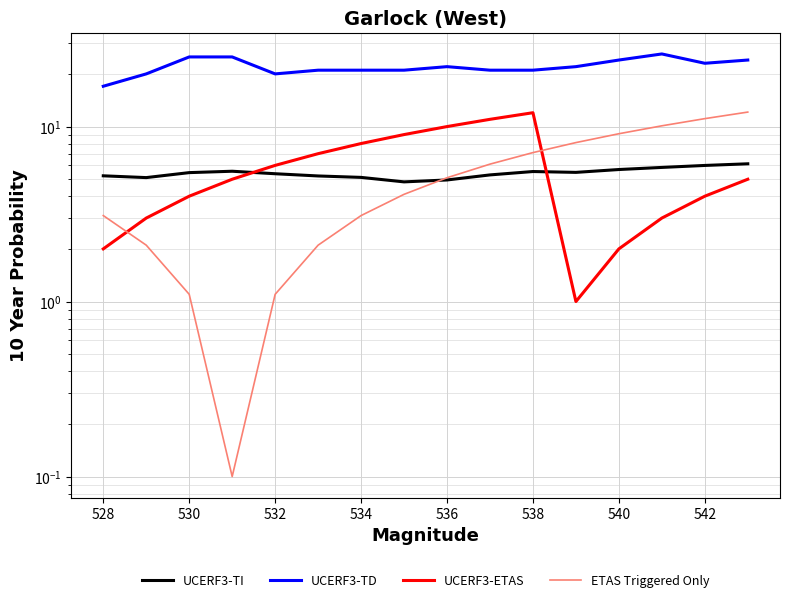

Between 534 and 540, which series saw the biggest shift?

UCERF3-ETAS